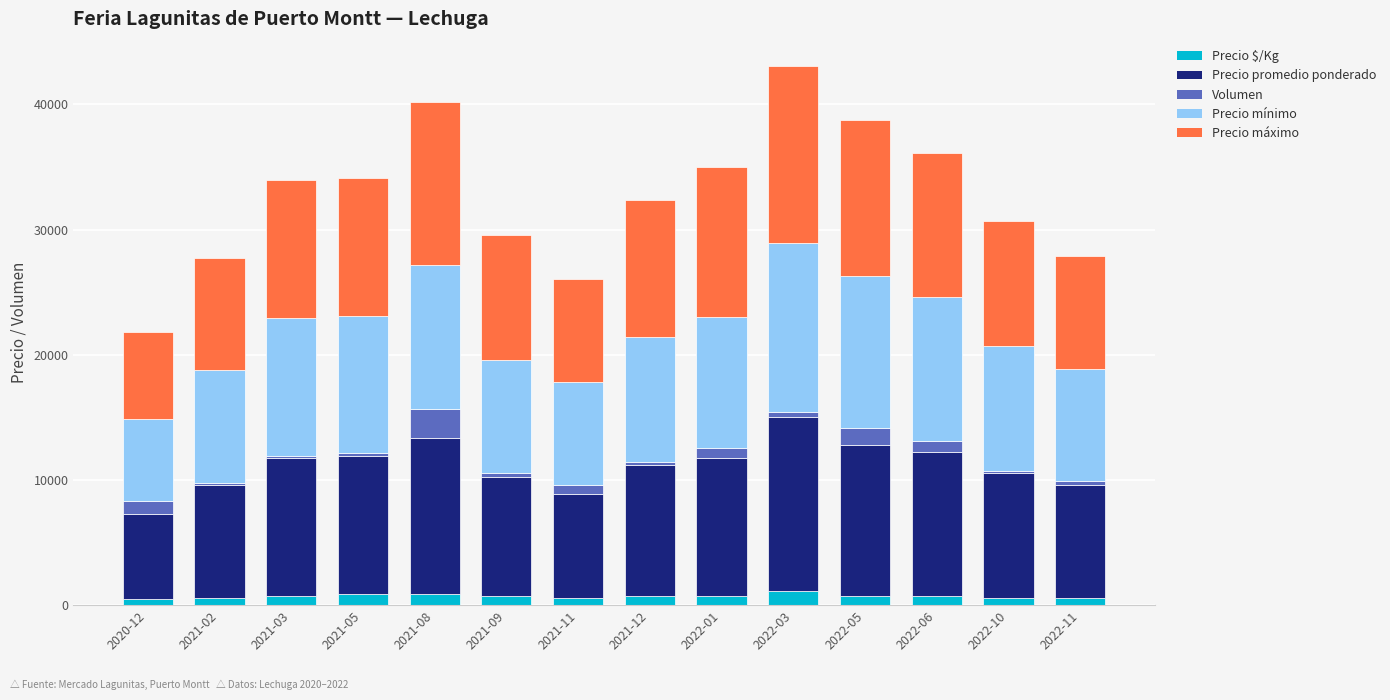

Count the number of categories in the chart.

14